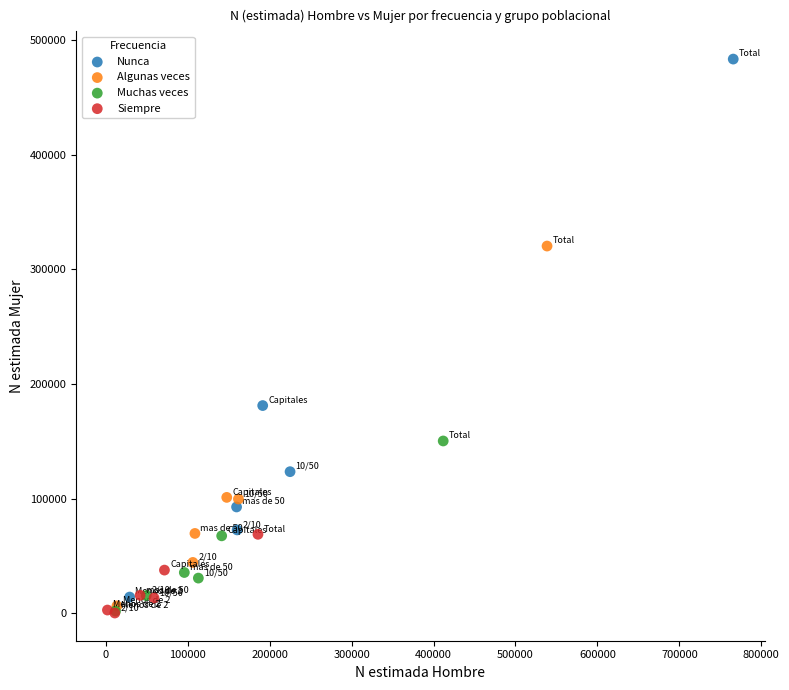

Which series has the largest Y range (max minus min)?

Nunca